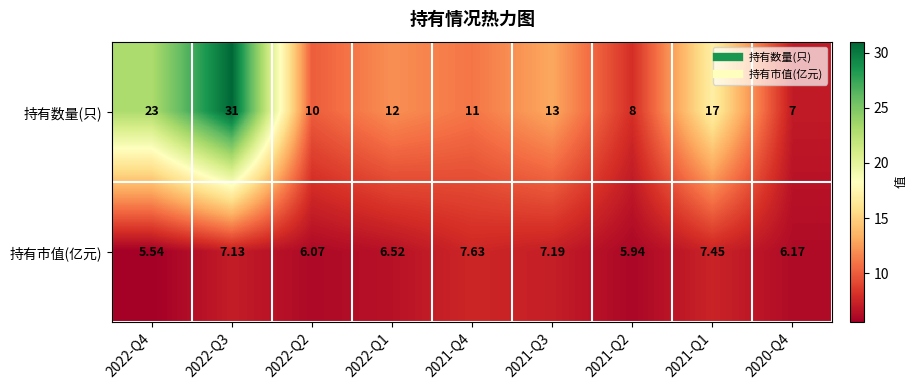

Which series has the largest range (max minus min)?

持有数量(只)